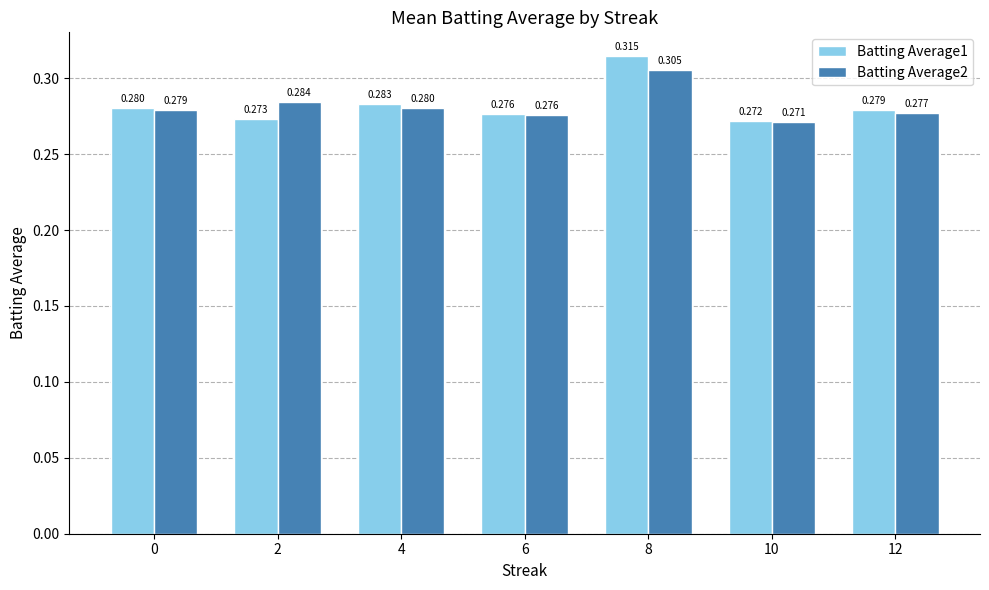

At how many categories does at least one series exceed 0?

7